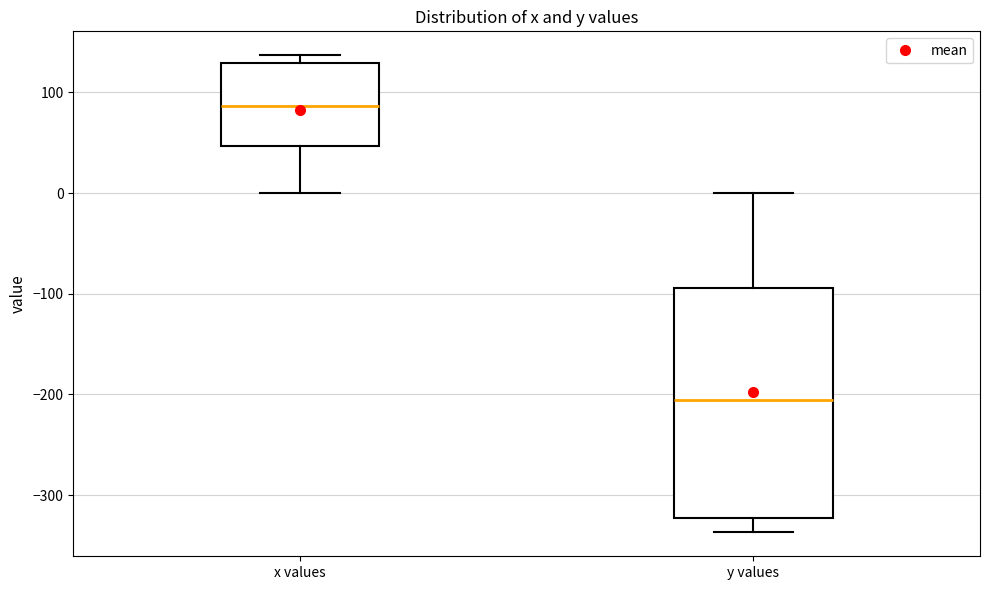

Where is the lower edge of the box for x values on the y-axis? The values are not printed on the chart, so give them approximately, as read against the axis.

50